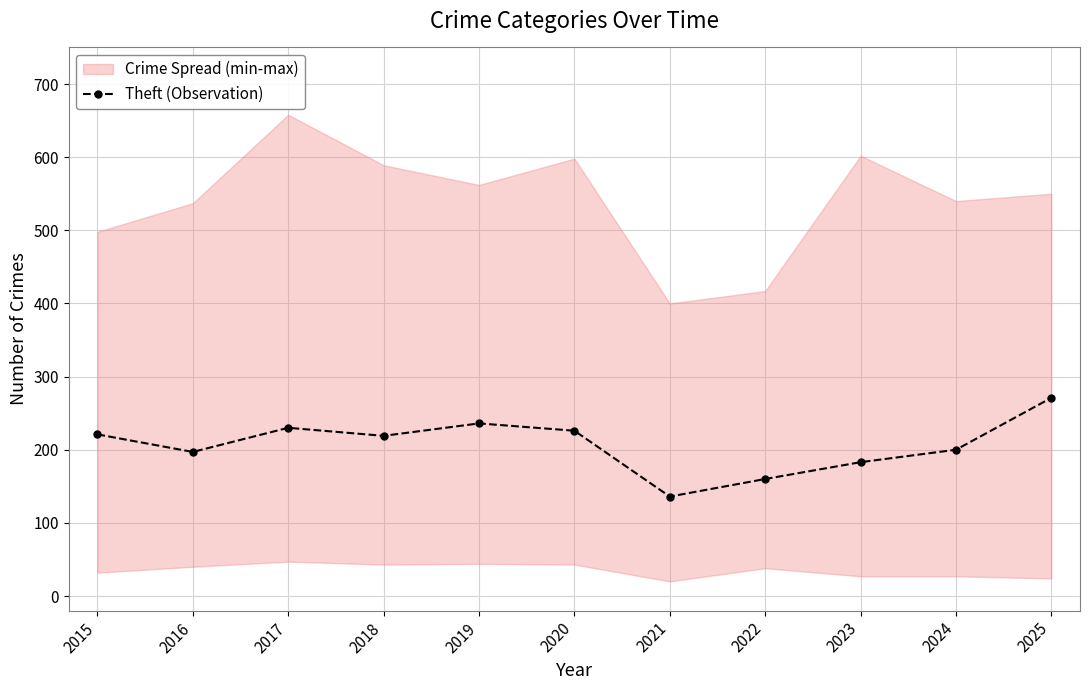

At which category does the chart reach its minimum across all series?

2021